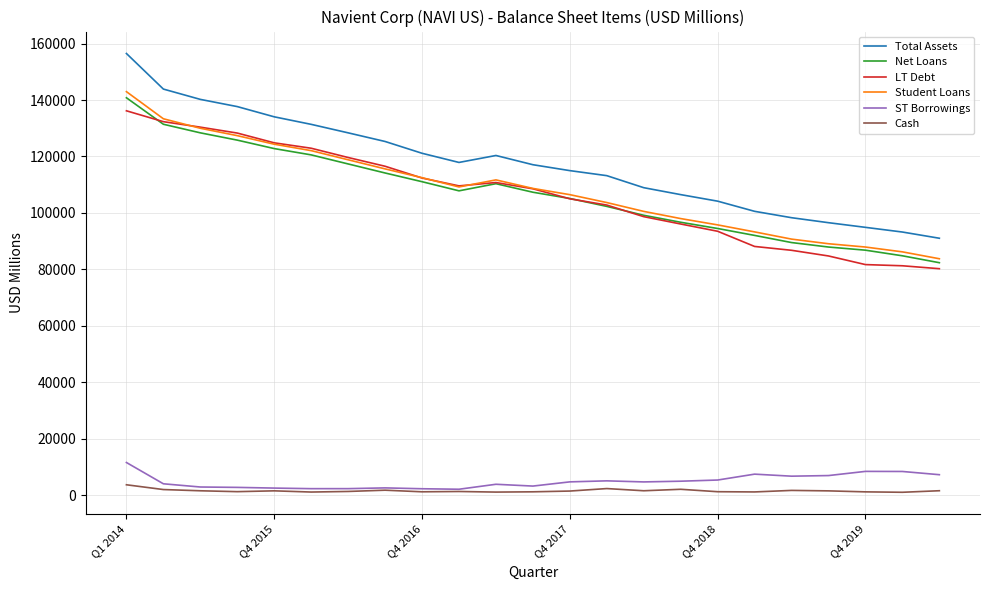

Which series has the largest range (max minus min)?

Total Assets